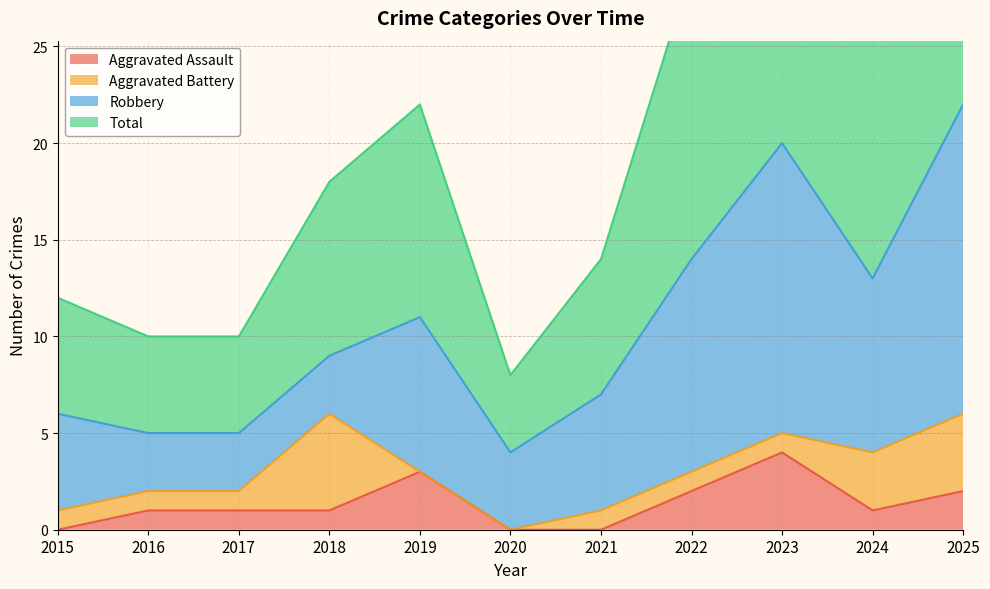

Is it true that Aggravated Assault equals 3 at 2022?

False